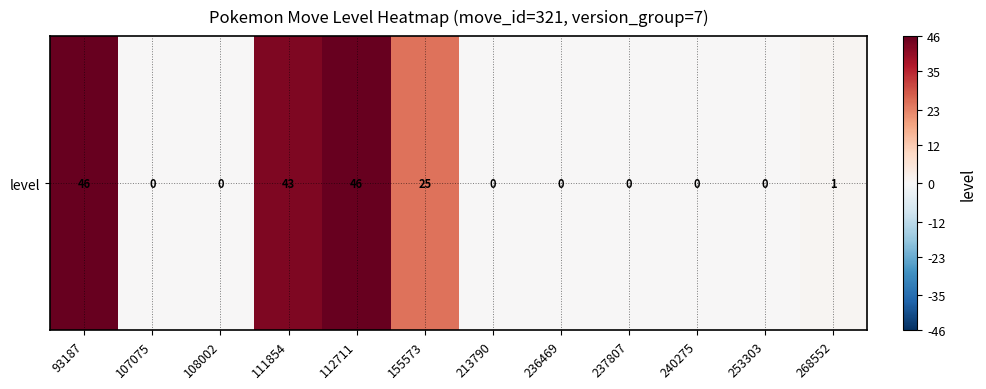

List the labels in order of value, smallest first.

107075, 108002, 213790, 236469, 237807, 240275, 253303, 268552, 155573, 111854, 93187, 112711